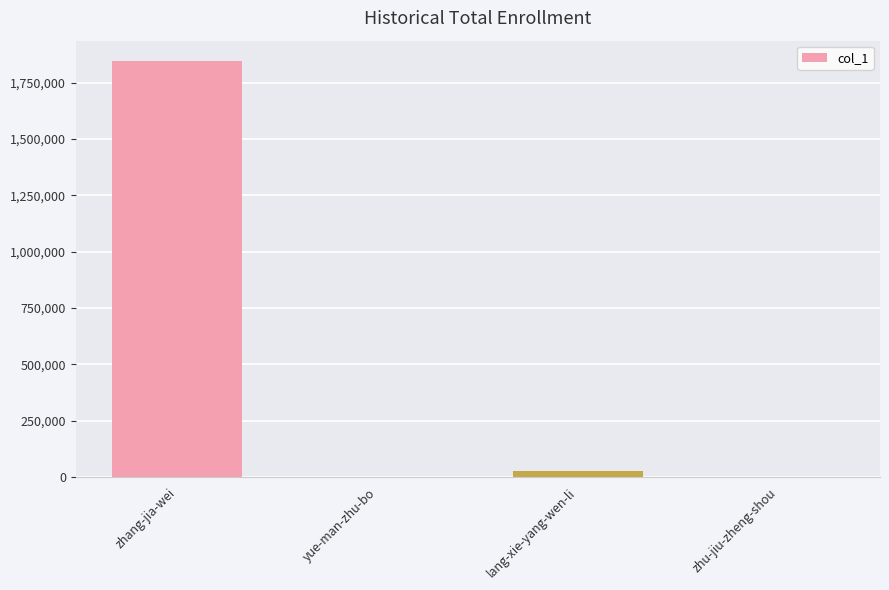

Which category has the highest value across all series?

zhang-jia-wei